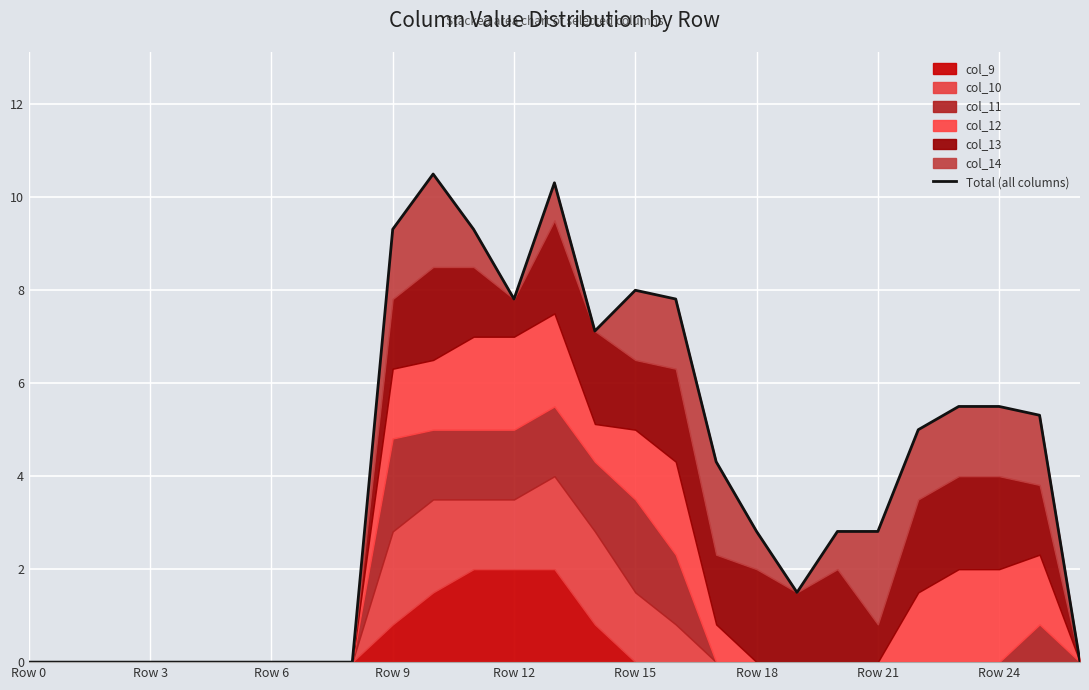

Is it true that the value at 13 is 18.4?

False